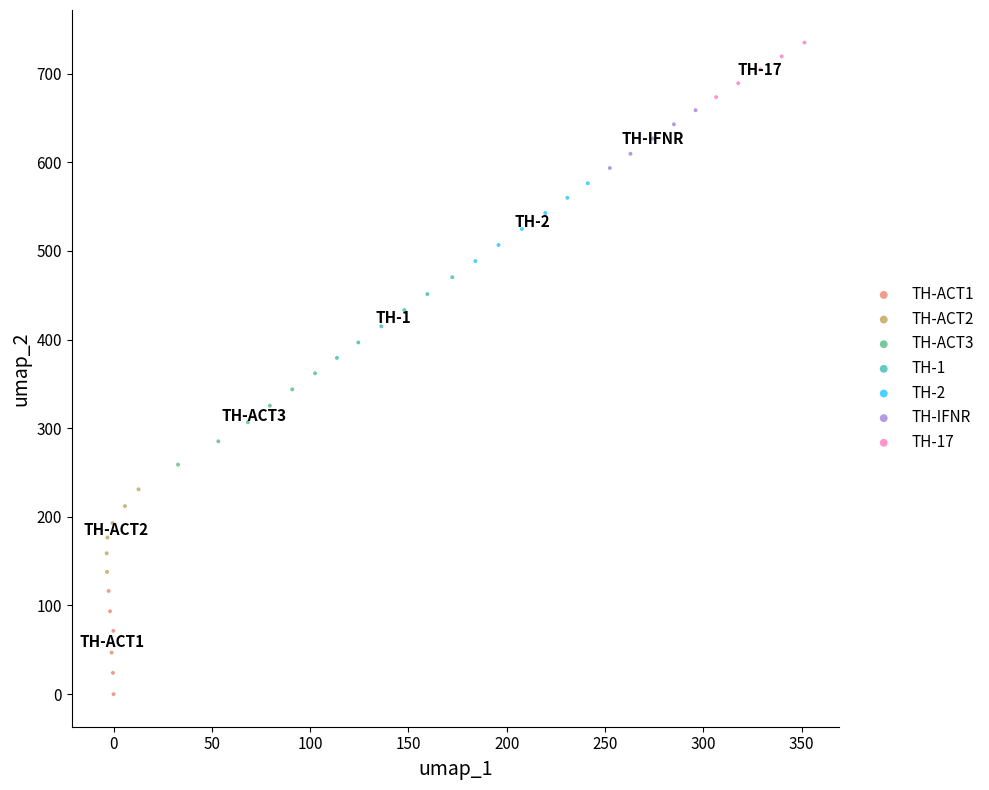

Which series has the widest spread of Y values?

TH-ACT1